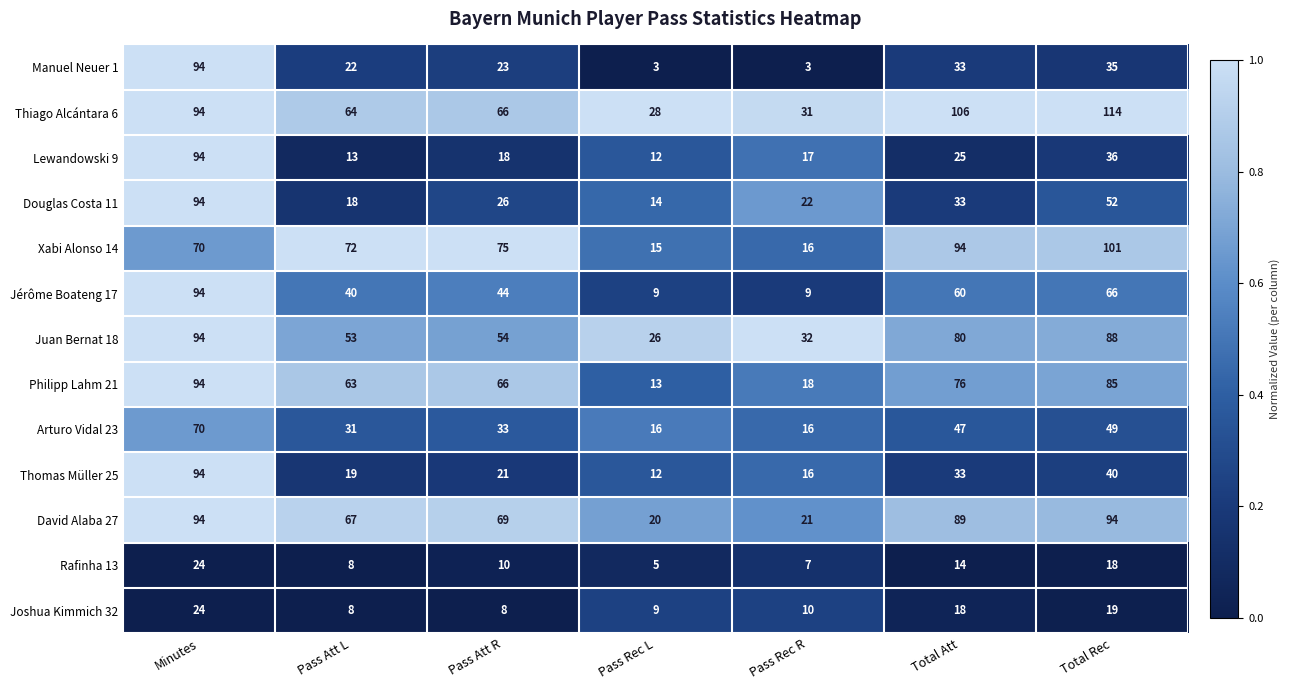

What is the spread (max minus min) of values at Pass Rec L?

25